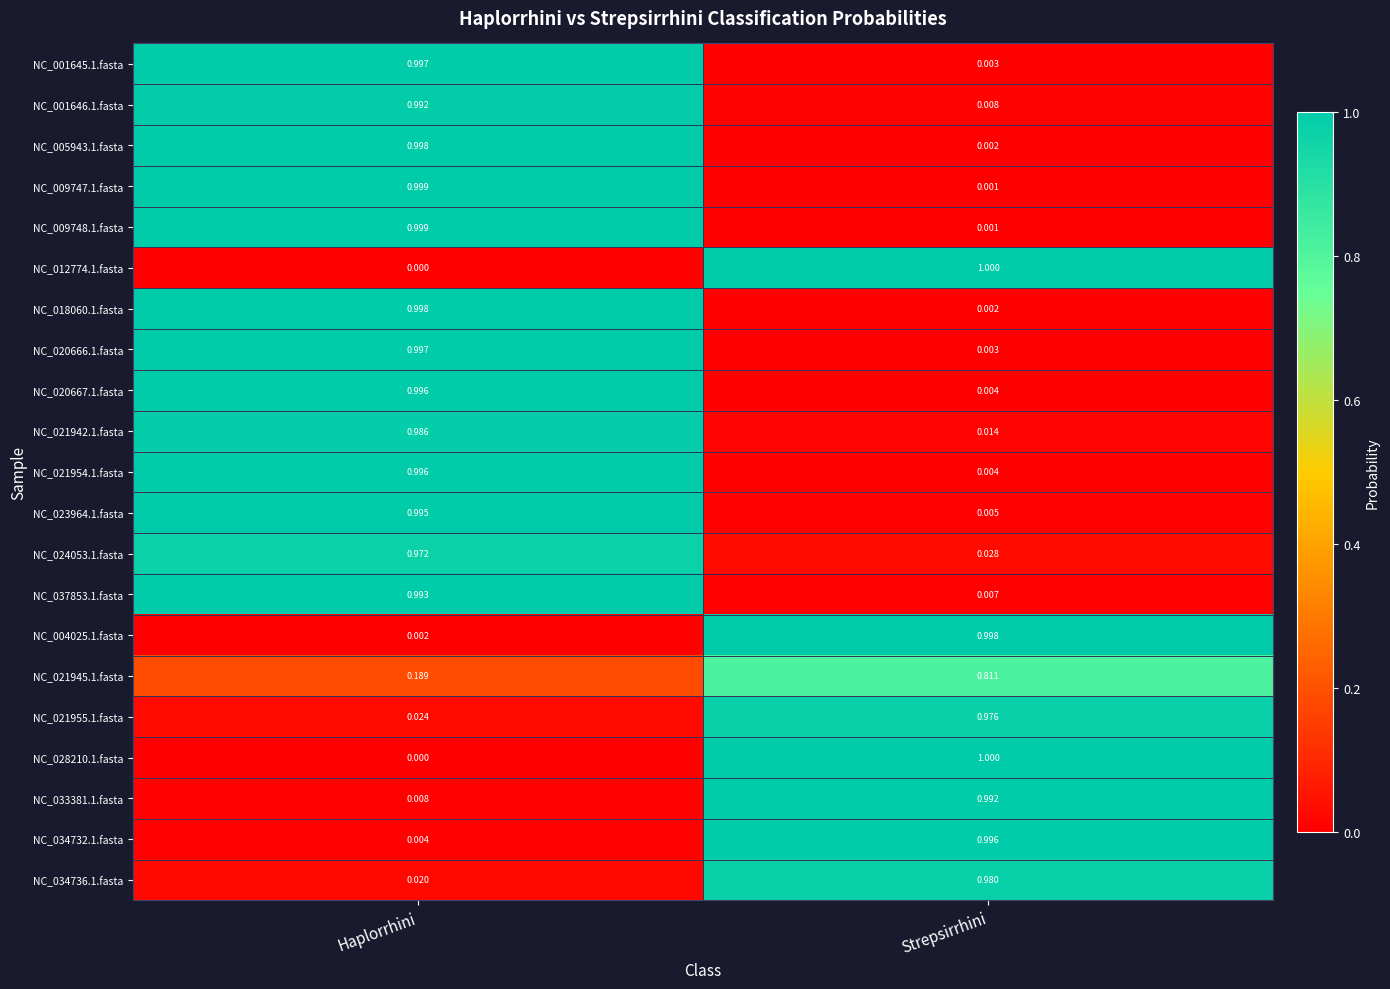

Rank the categories by NC_034736.1.fasta value from highest to lowest.

Strepsirrhini, Haplorrhini